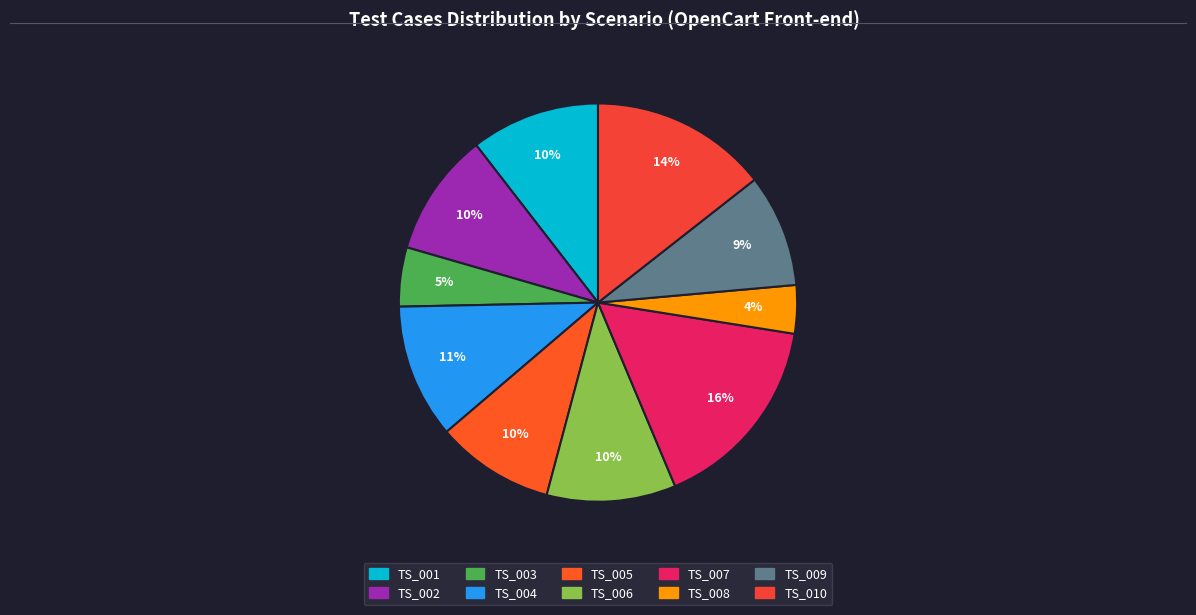

Is the sum of TS_006 and TS_002 greater than half?

No